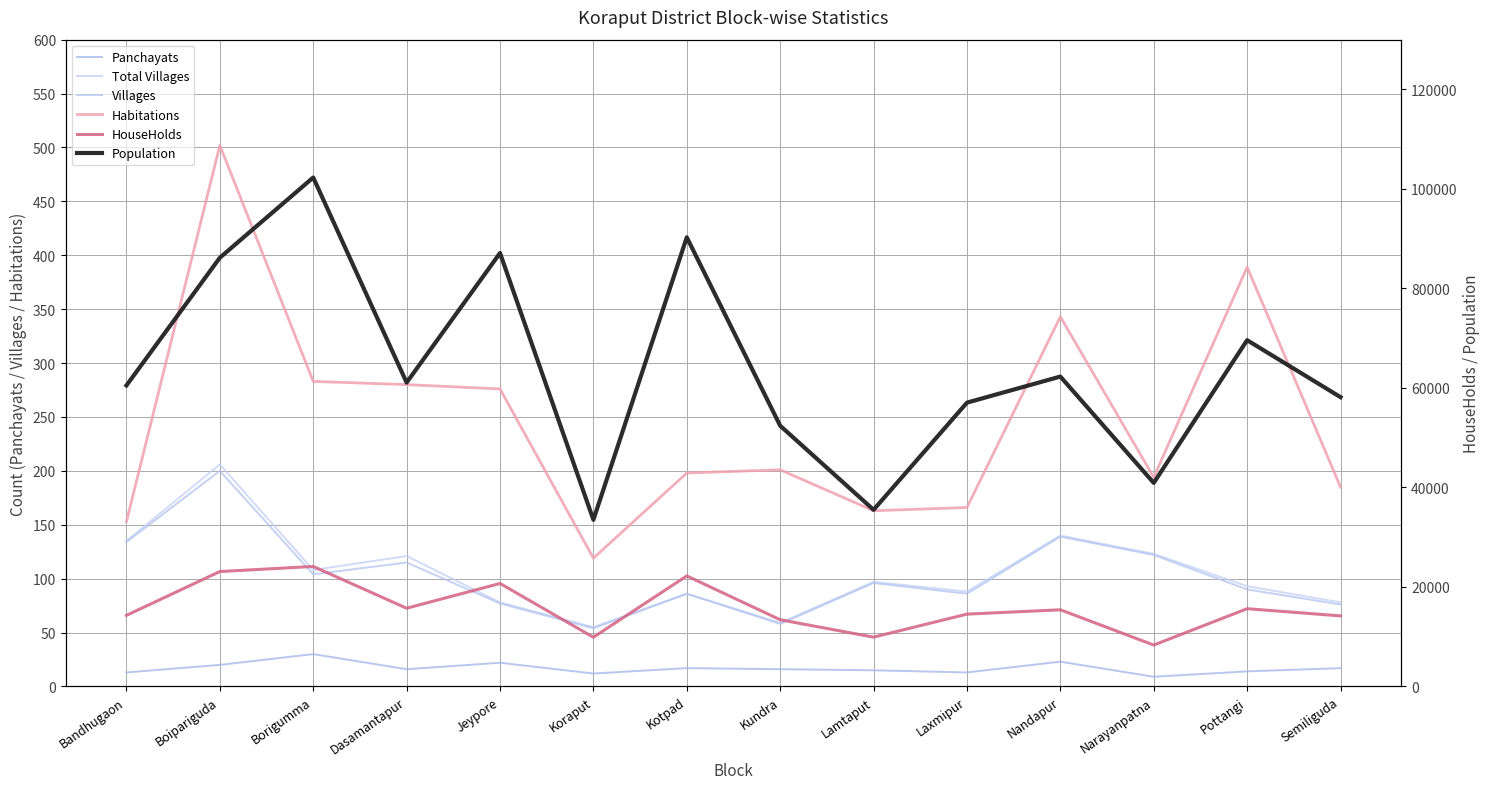

Which has a higher value, Kotpad or Narayanpatna?

Kotpad